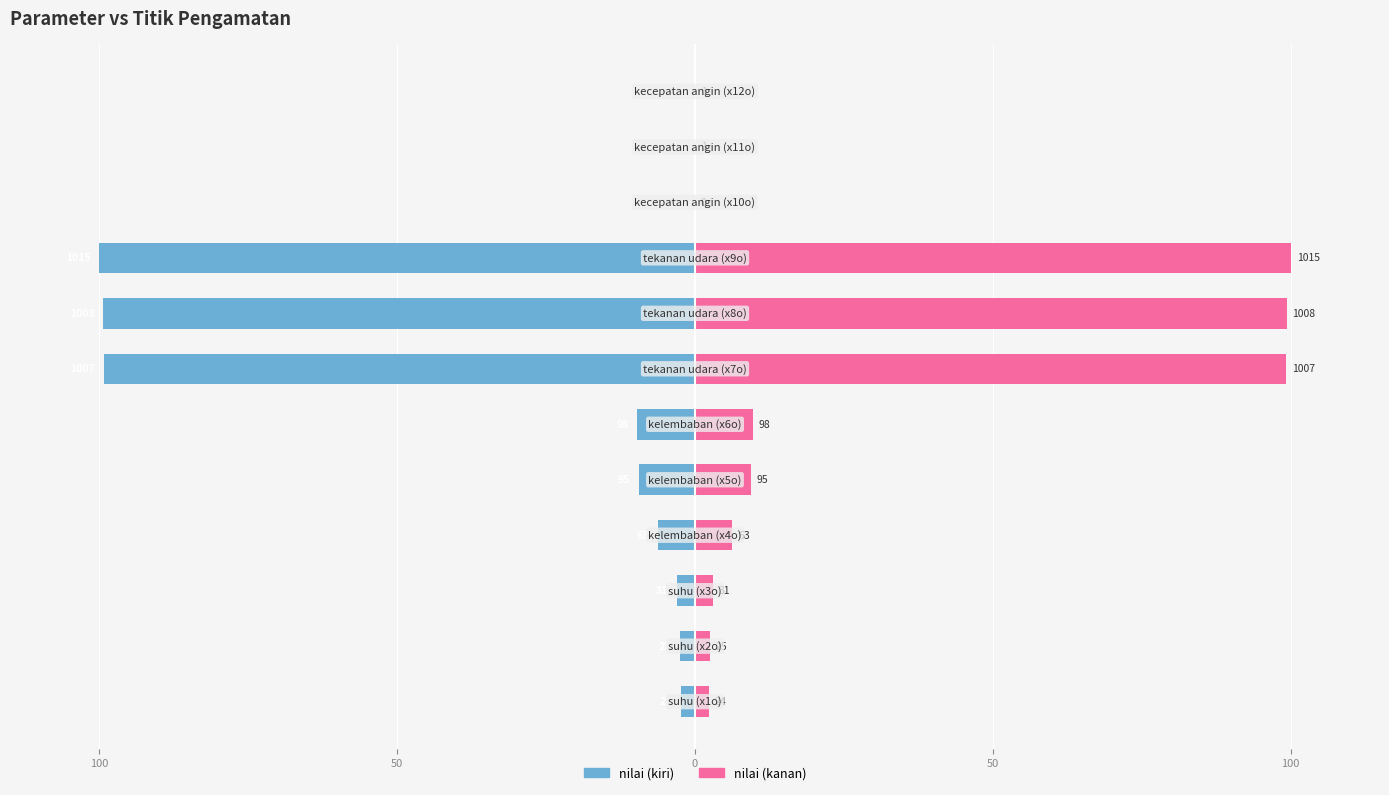

How many bars are there in each group?

2